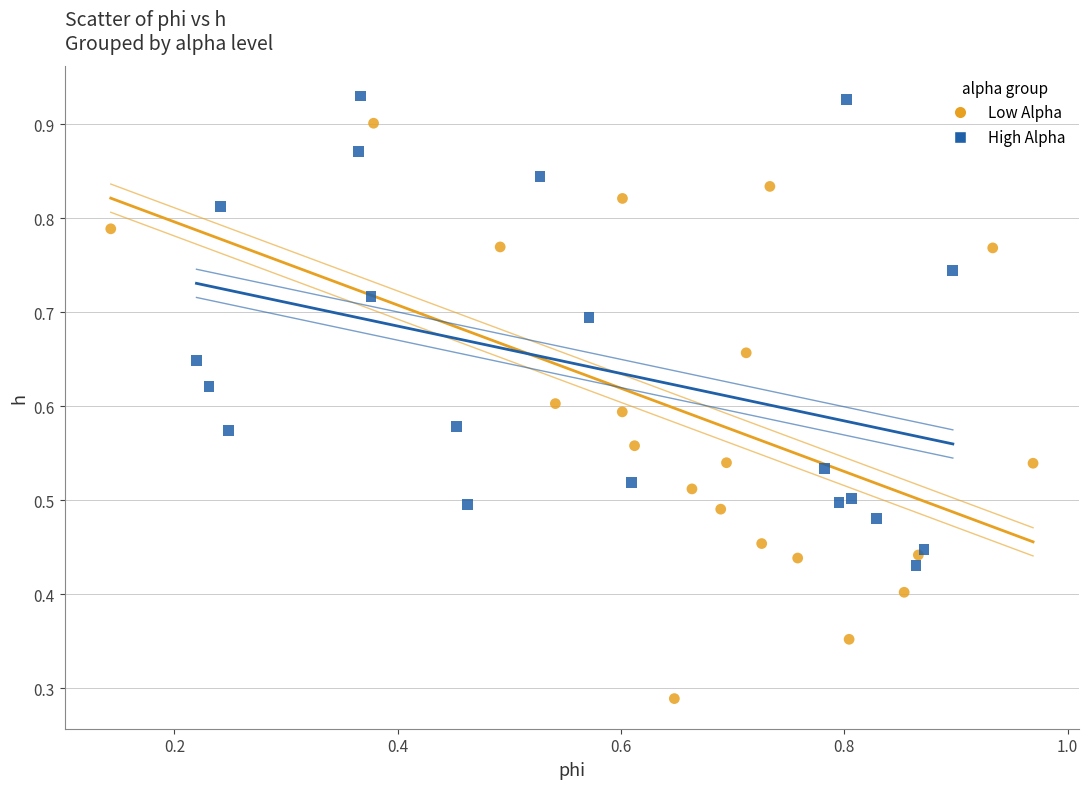

Which series contains the lowest Y value?

Low Alpha